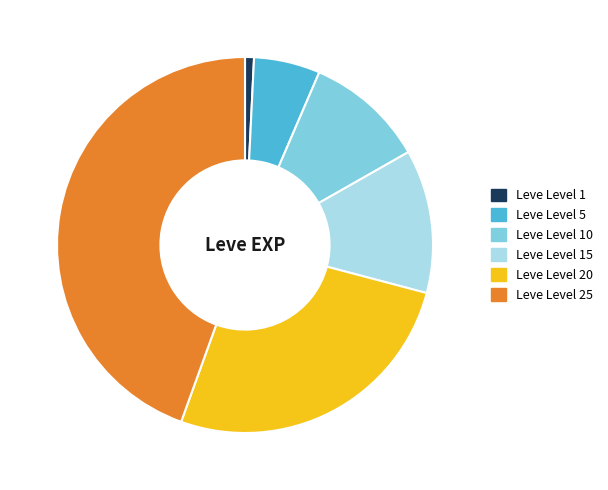

Is it true that Leve Level 10 is 22% of the pie?

False